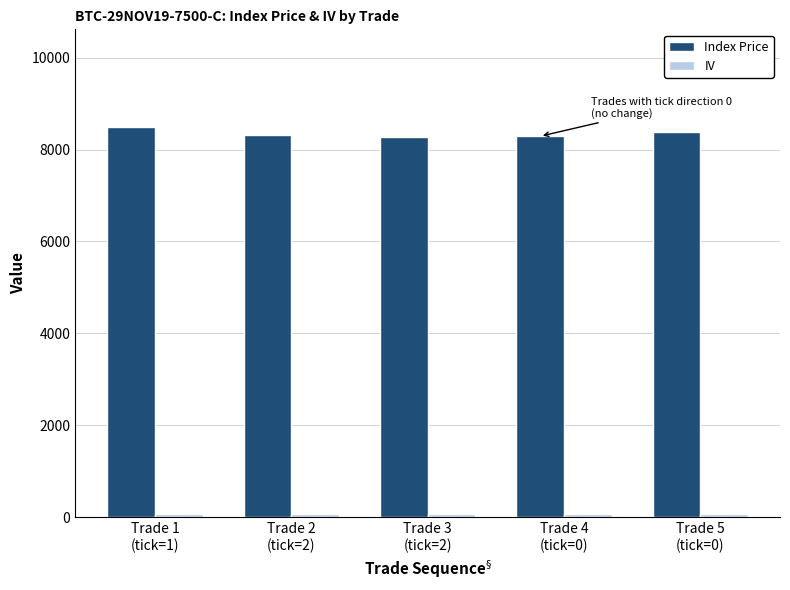

Which series has the largest total across all categories?

Index Price